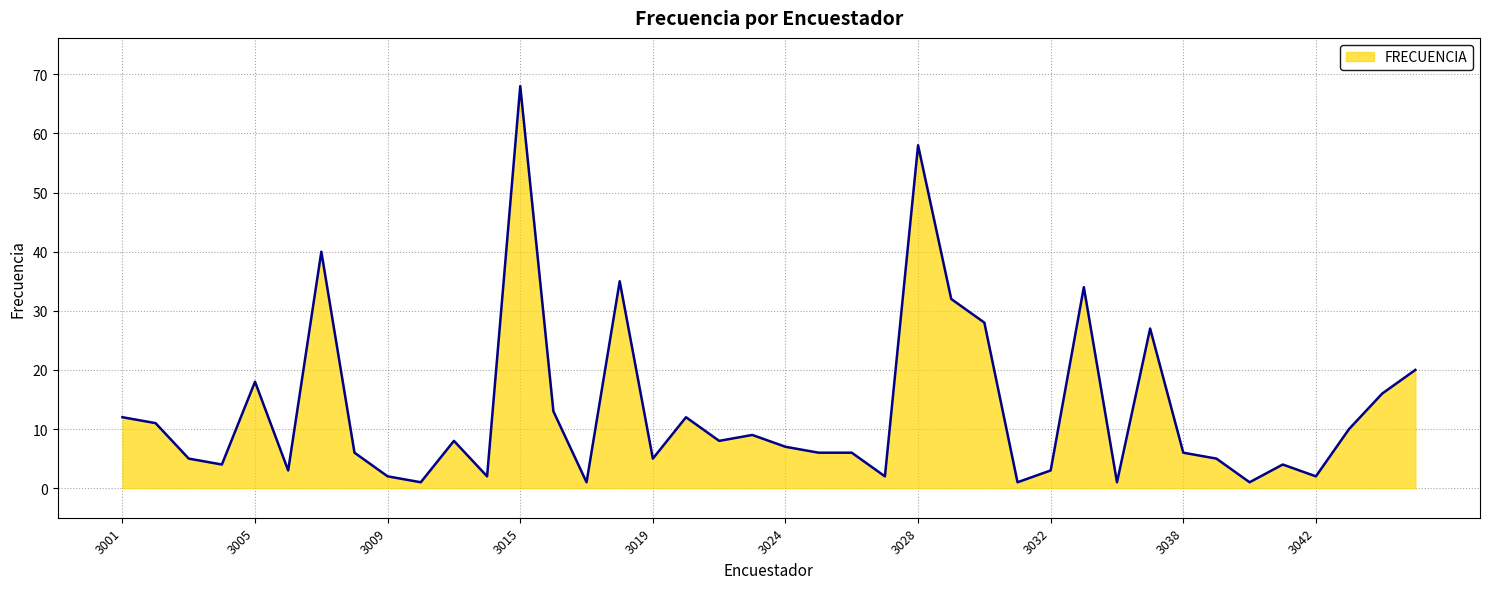

What is the greatest value displayed?

68